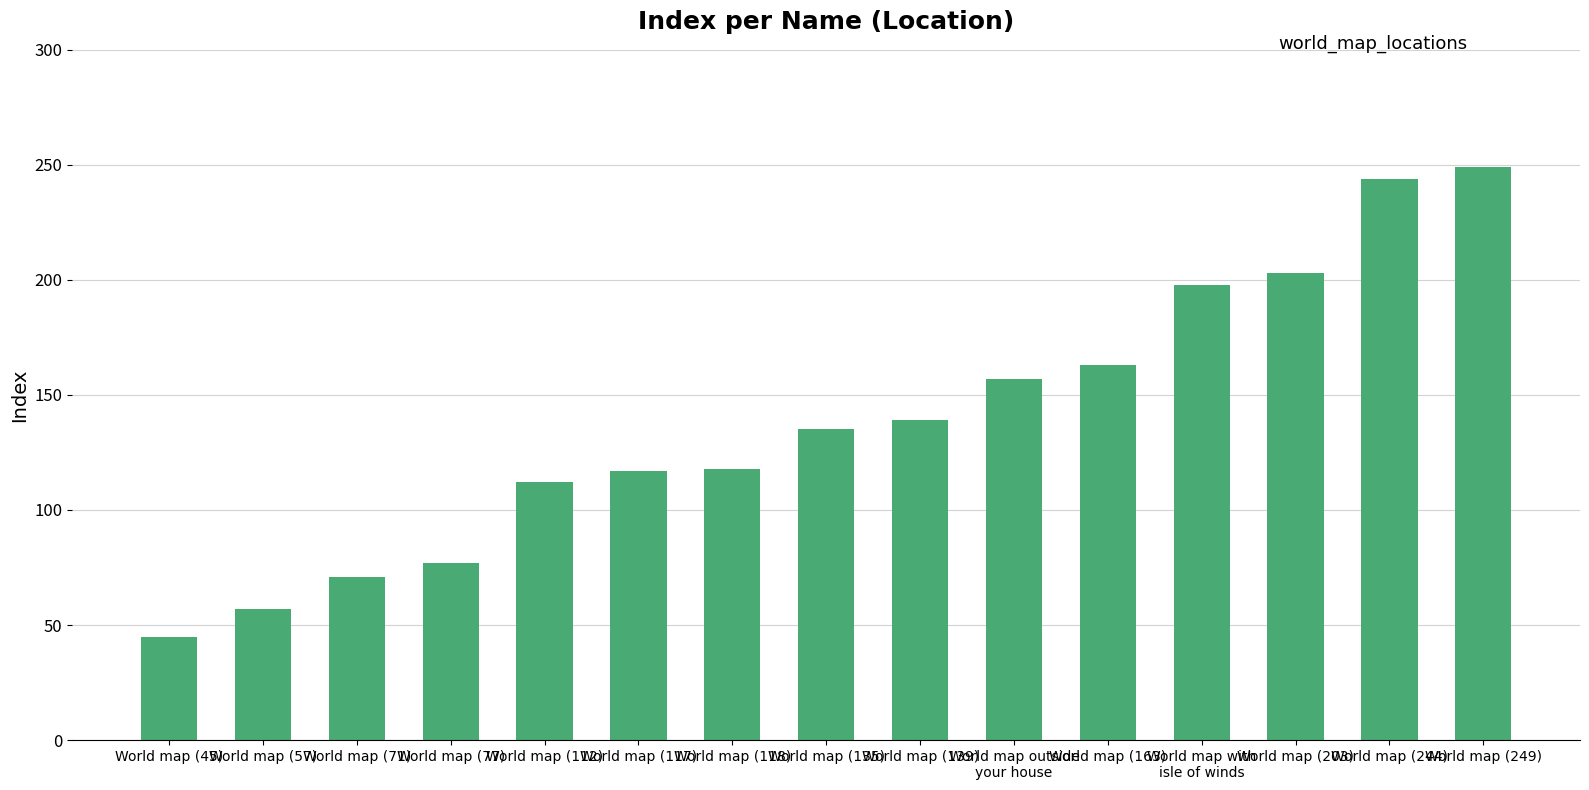

What is the value of the 13th bar from the left?

203